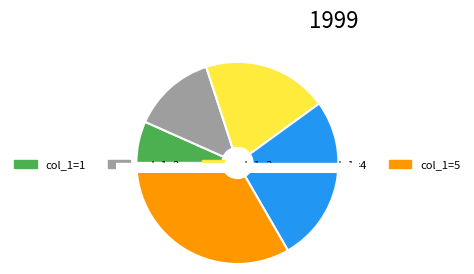

Combined, do 0 and 2 account for over 50%?

No